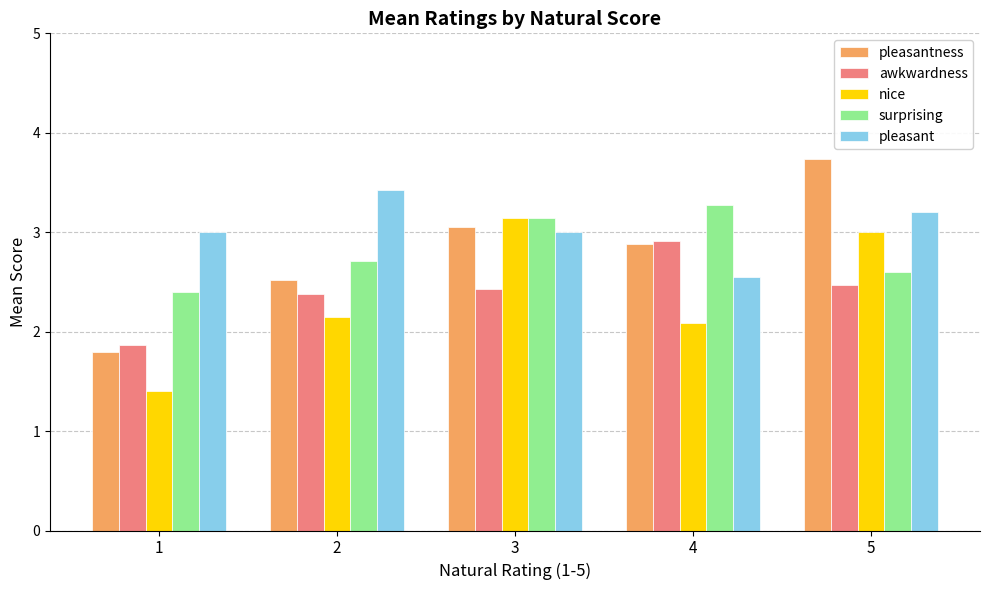

The value of nice at 4 is 0.5. True or false?

False